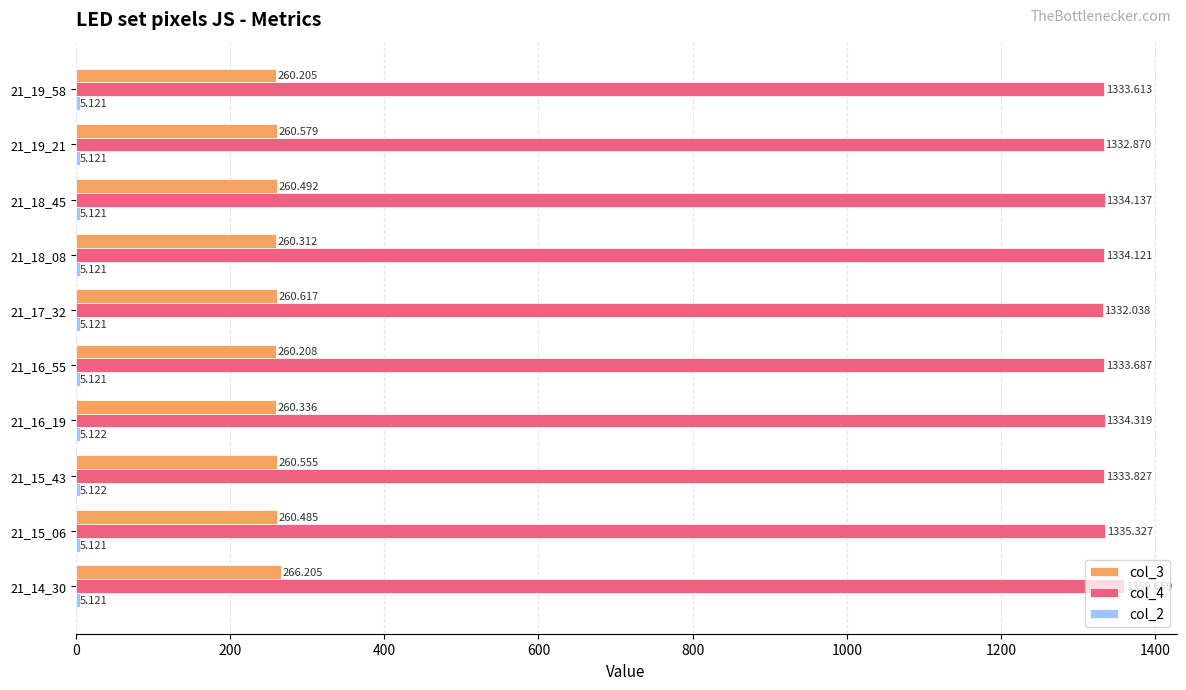

Is the value of col_4 at 21_15_06 greater than the value of col_3 at 21_19_58?

Yes